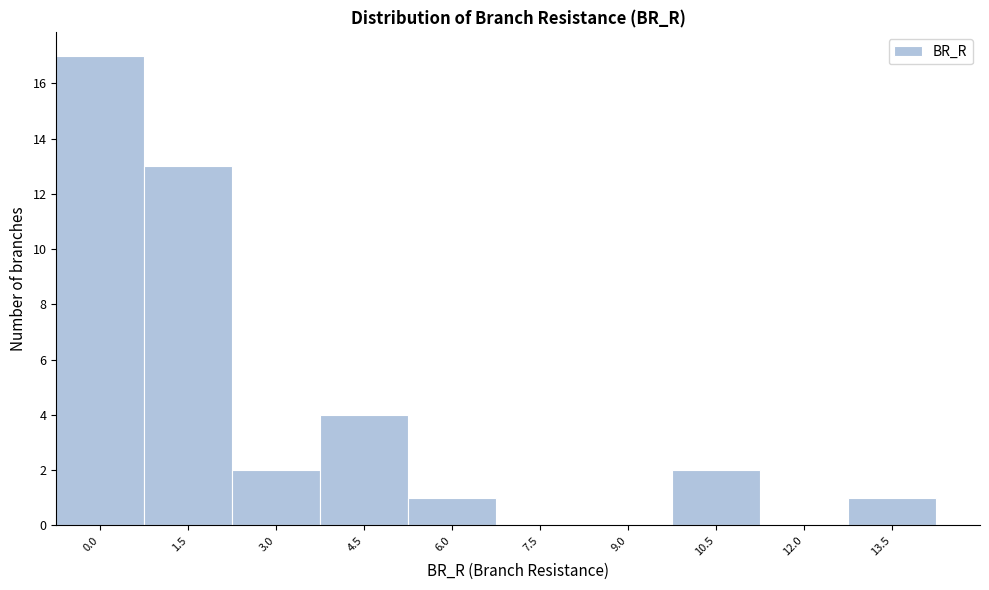

Reading right to left, extract all data points from this chart.

13.5=1	12.0=0	10.5=2	9.0=0	7.5=0	6.0=1	4.5=4	3.0=2	1.5=13	0.0=17